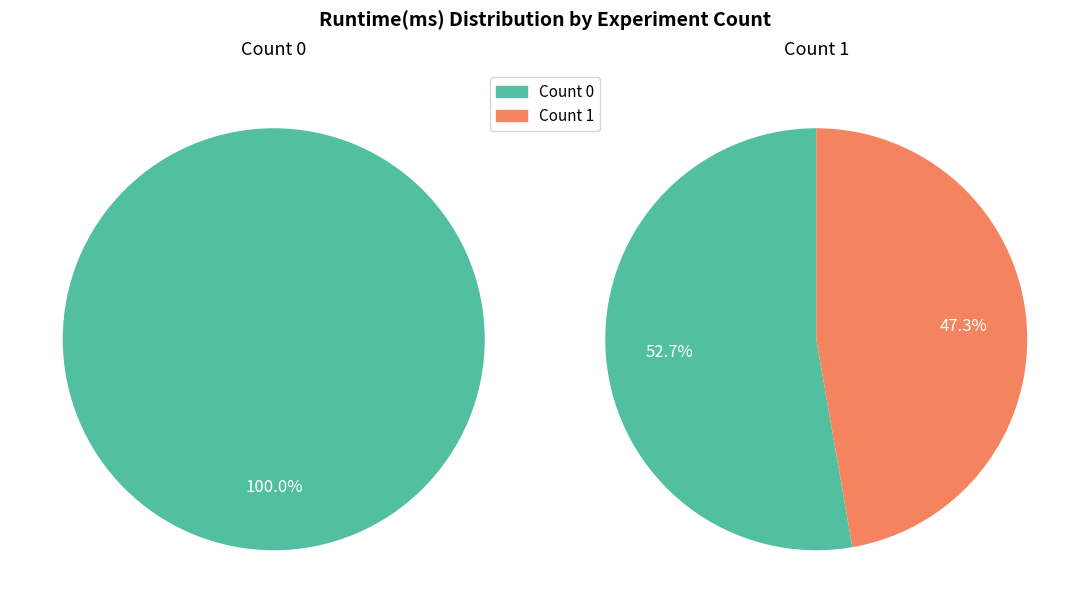

What percentage is the 0 slice, to the nearest percent?

53%